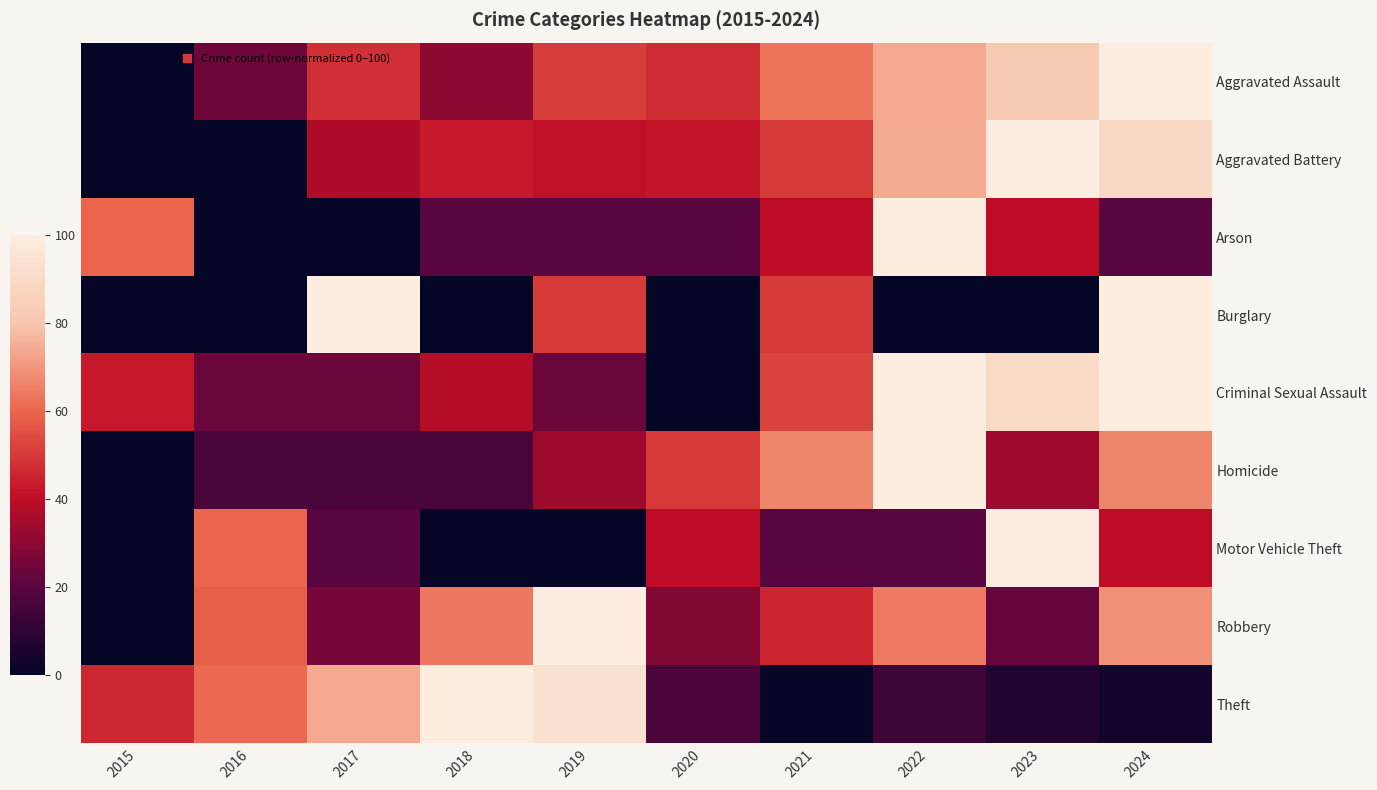

At which category is the sum across all series the highest?

2024